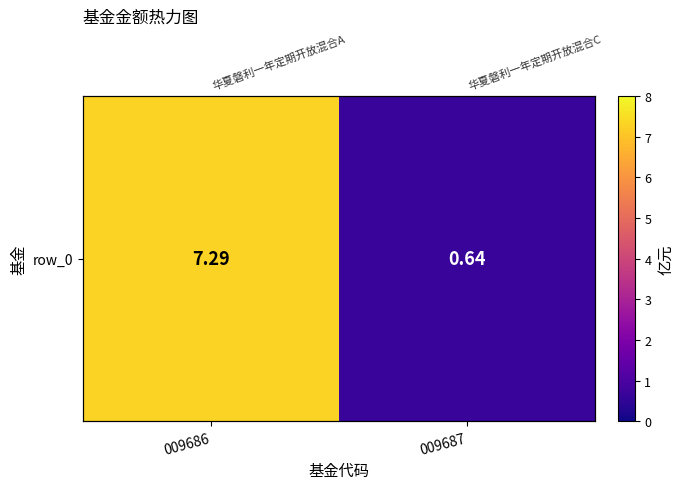

Reading left to right, what are all the values shown in this chart?

009686=7.3	009687=0.6